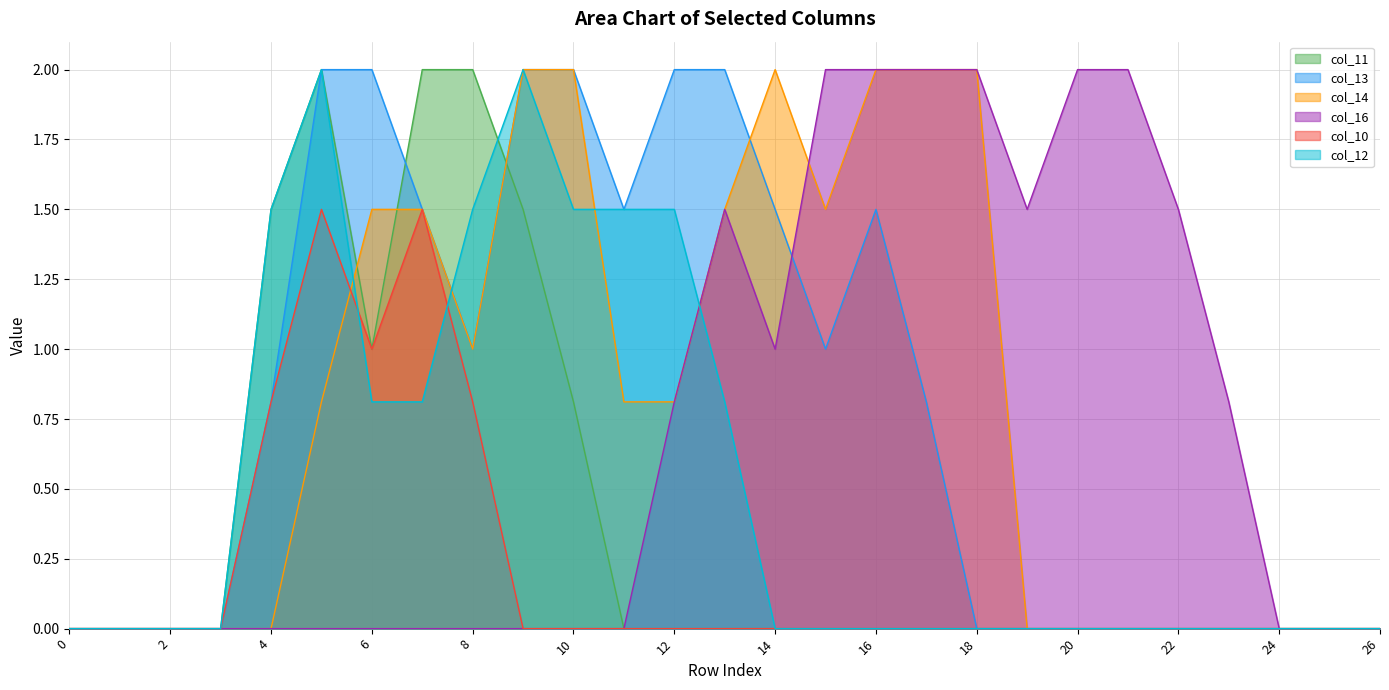

Is the value of col_11 at 7 greater than the value of col_14 at 9?

No